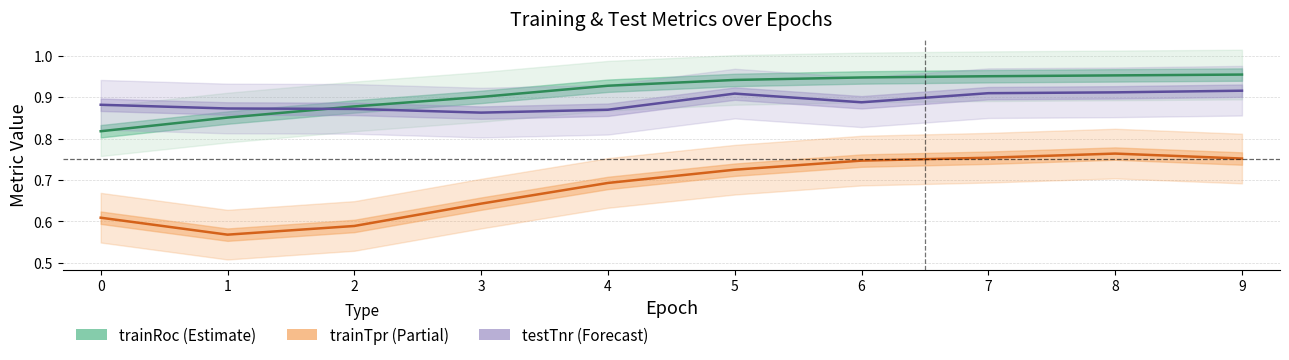

What is the average value of the trainTpr series?

0.7